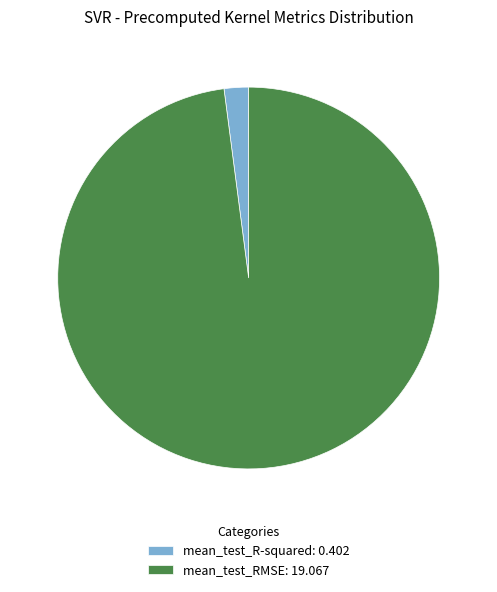

Does any single category account for the majority?

Yes